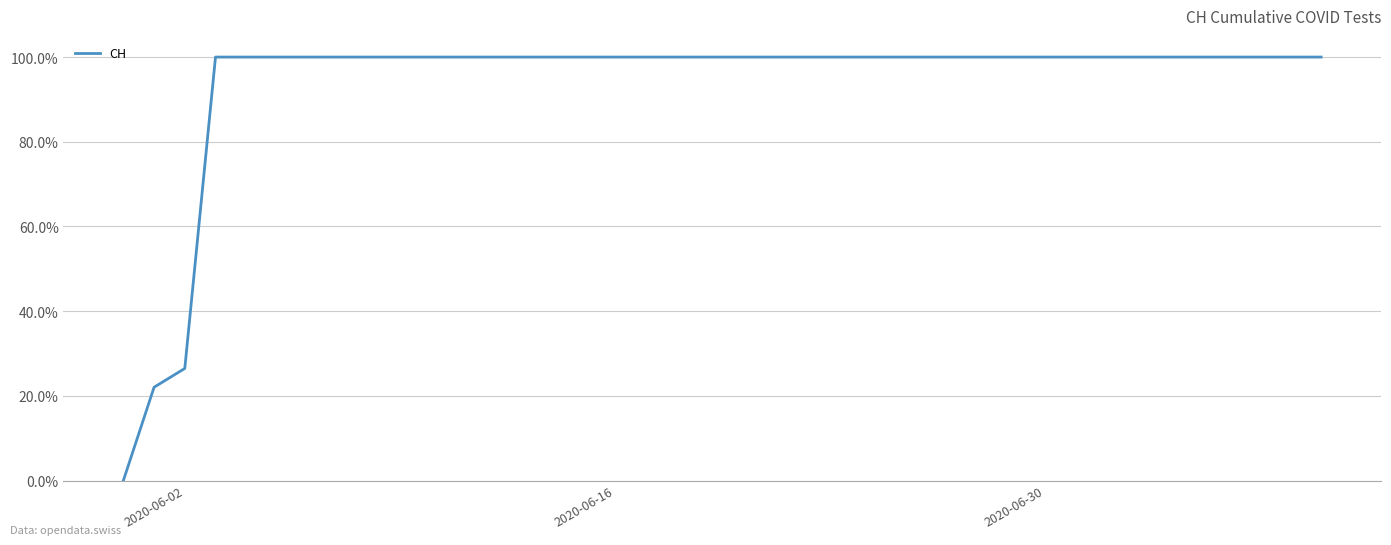

Does the chart have visible grid lines?

Yes